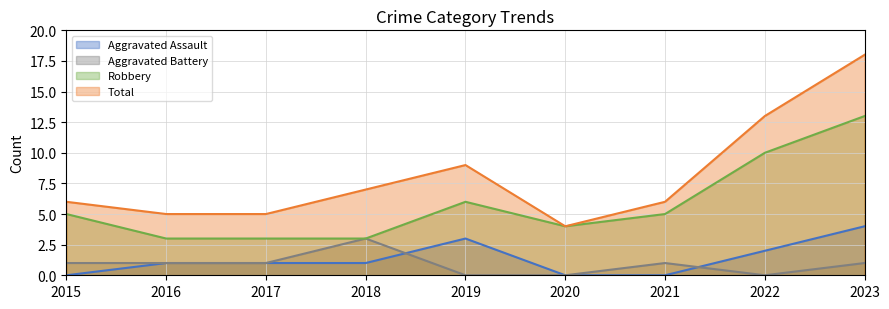

Between 2020 and 2019, which is larger?

2019